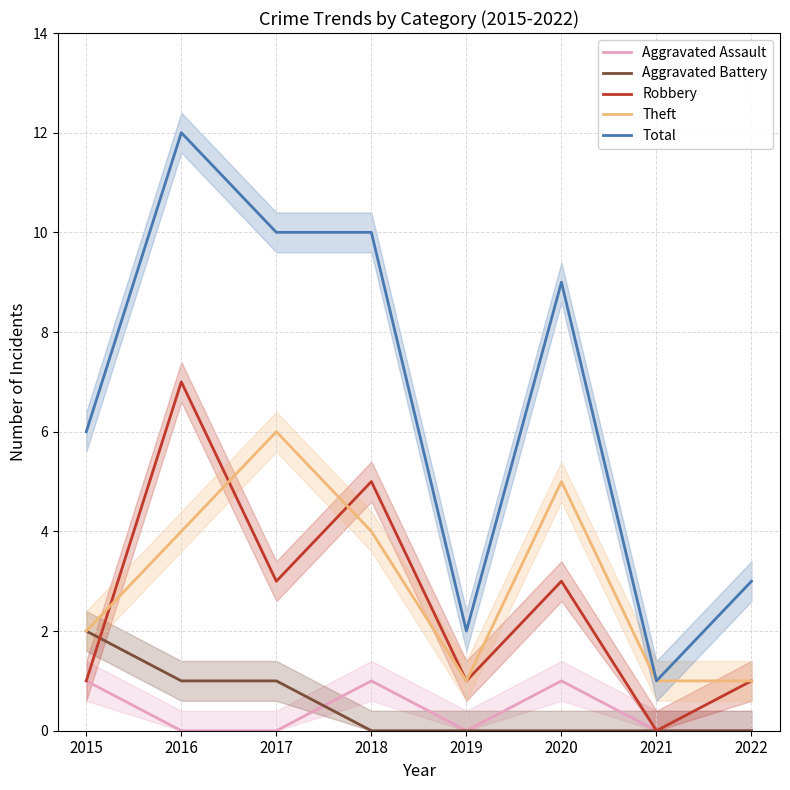

What is the difference between the maximum and minimum values in the Robbery series?

7